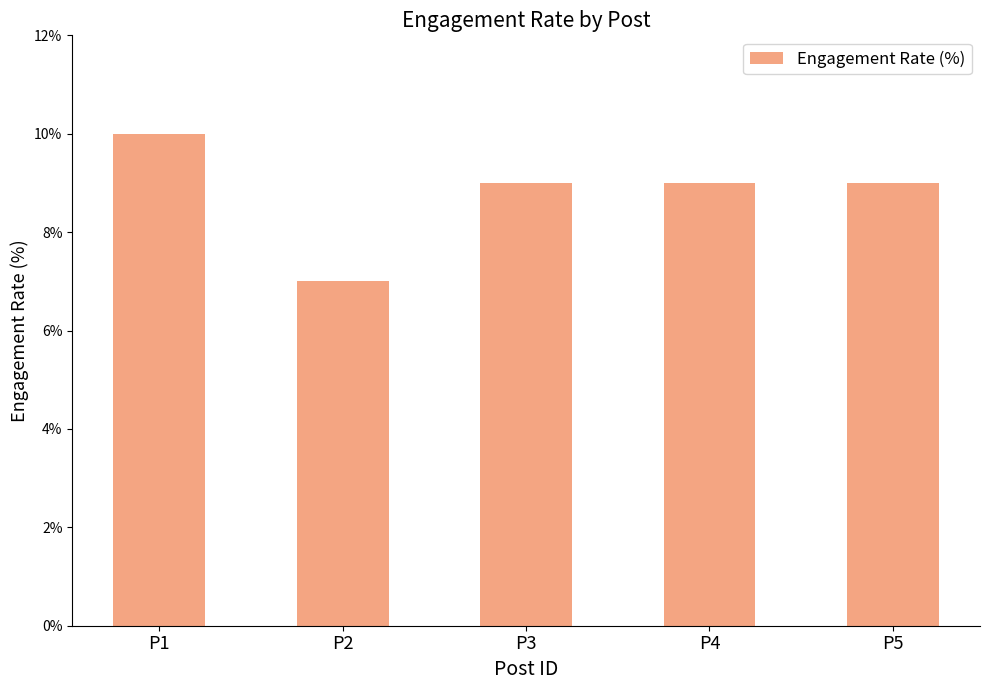

What is the minimum value shown in the chart?

7